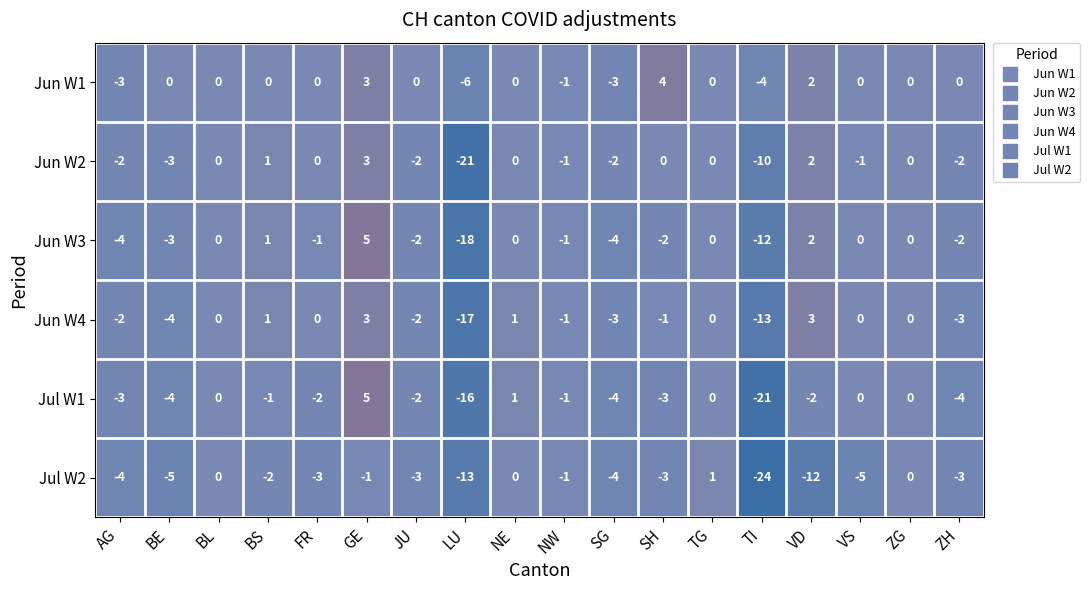

What is the highest value of the Jun W1 series?

4